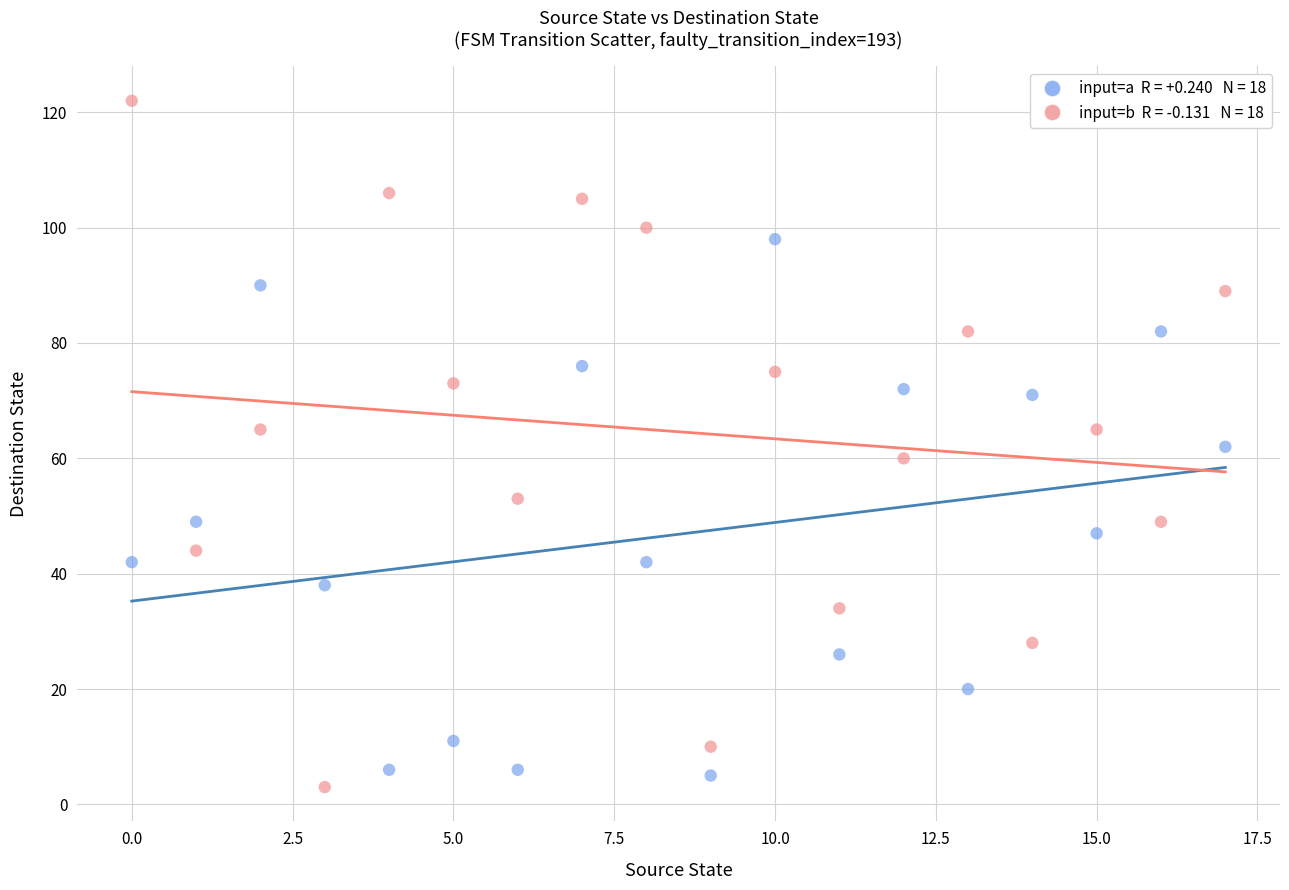

Across all data points, what is the range of Y values (max minus min)?

119